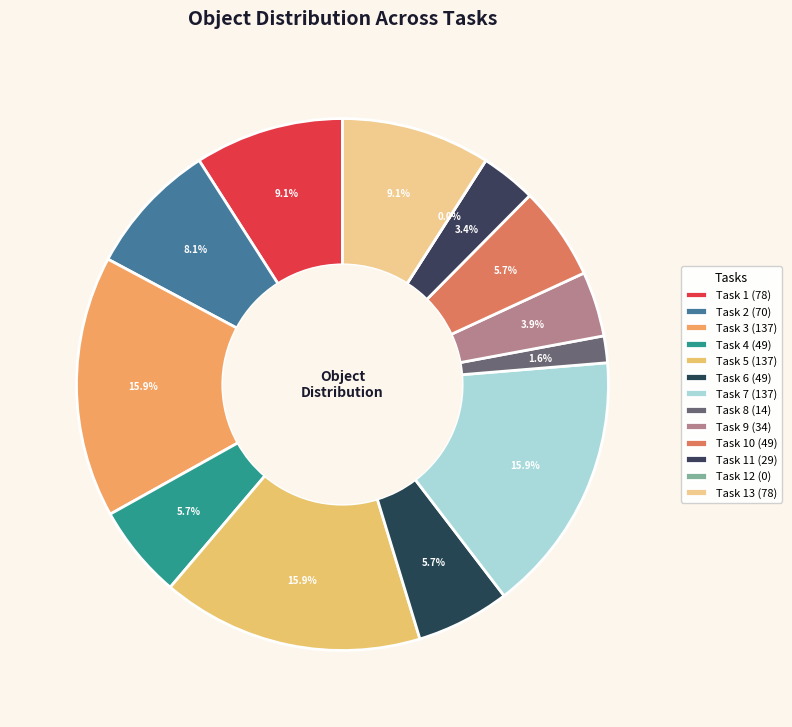

The Task 12 slice represents 0% of the pie. True or false?

True